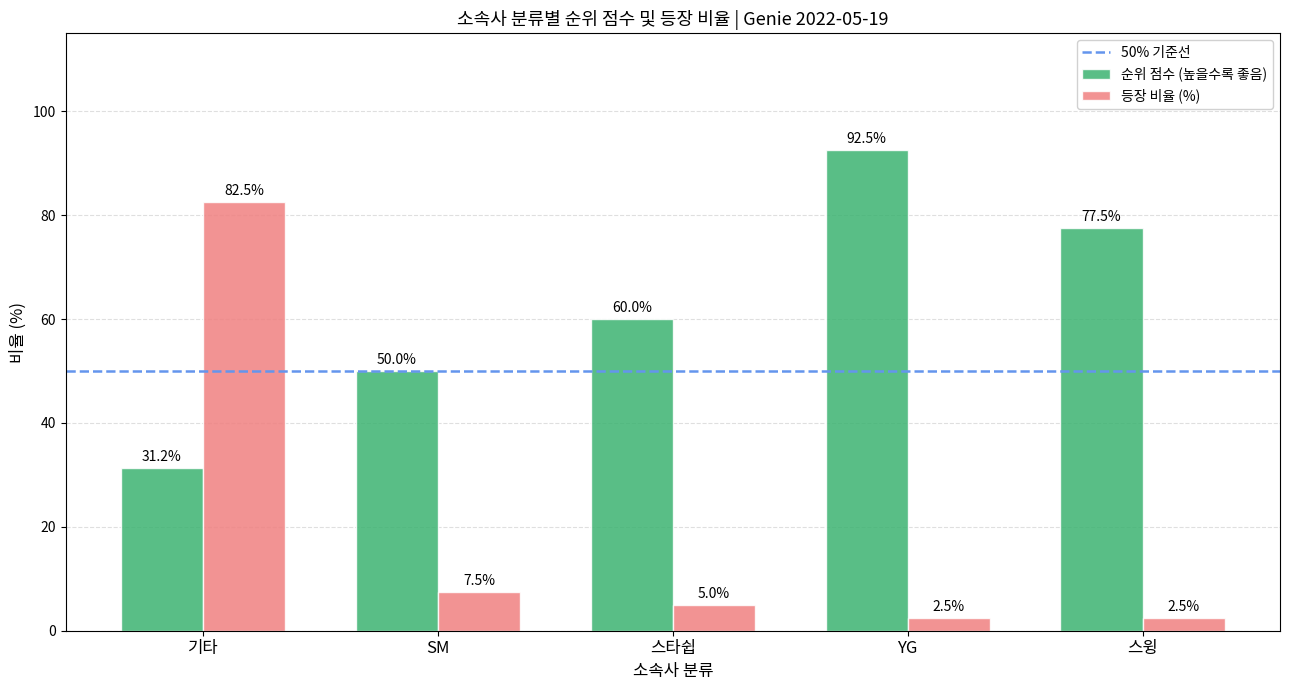

Rank the categories by 순위 점수 (높을수록 좋음) value from highest to lowest.

YG, 스윙, 스타쉽, SM, 기타